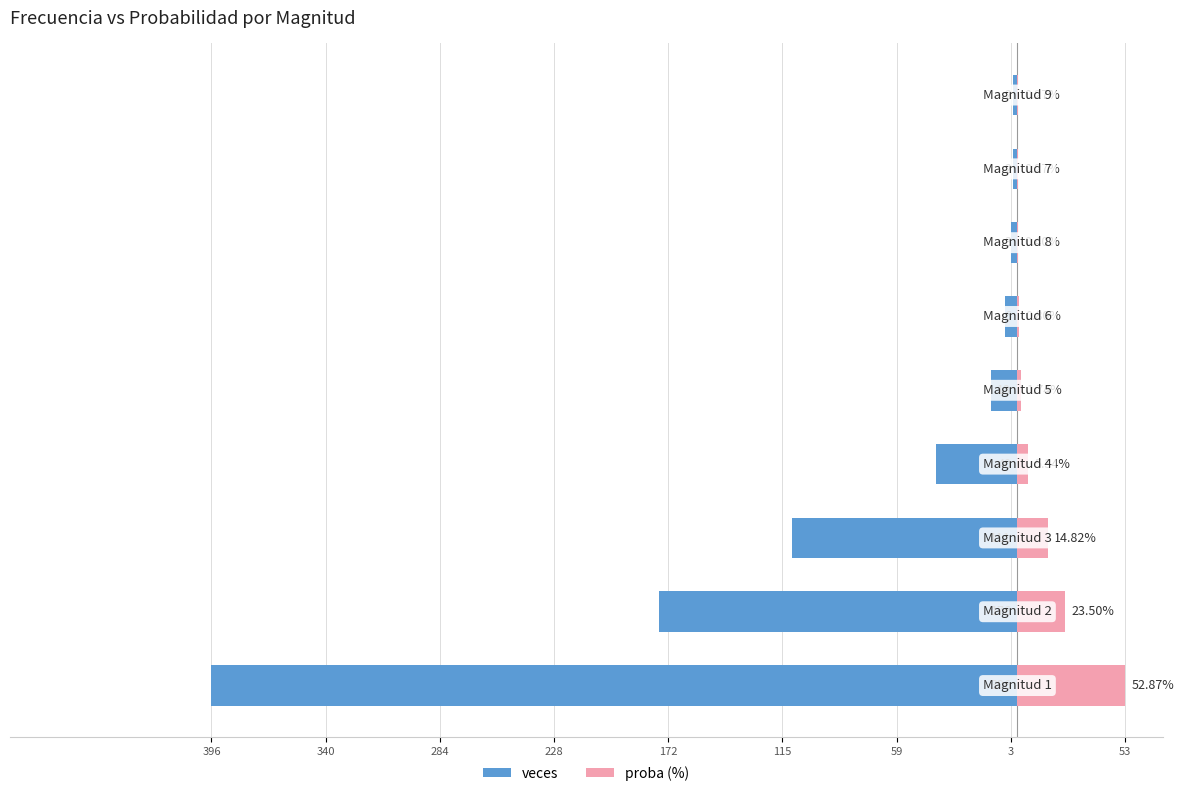

At how many categories does at least one series exceed -25?

9